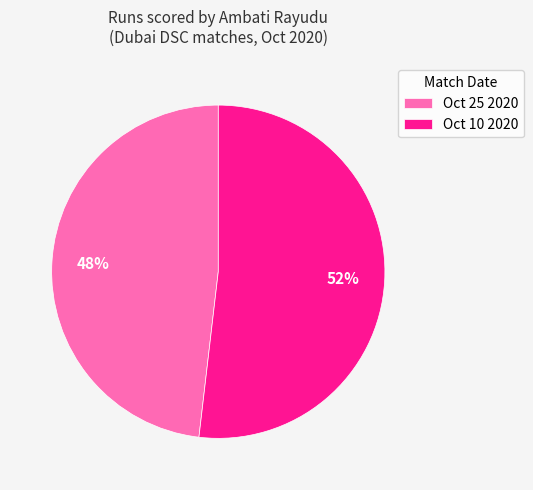

Is it true that Oct 10 2020 is 52% of the pie?

True